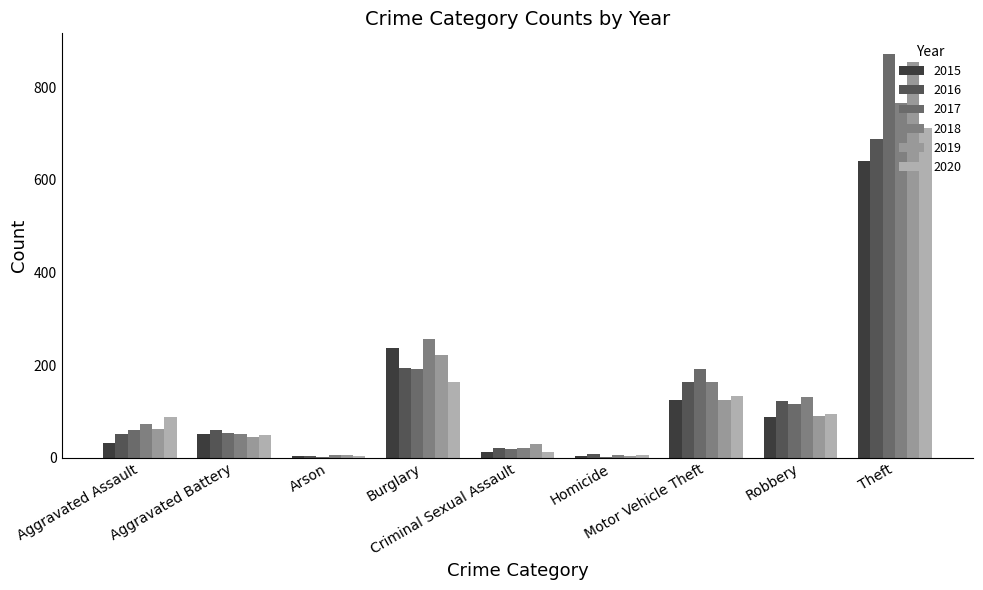

How many series are shown in this chart?

6